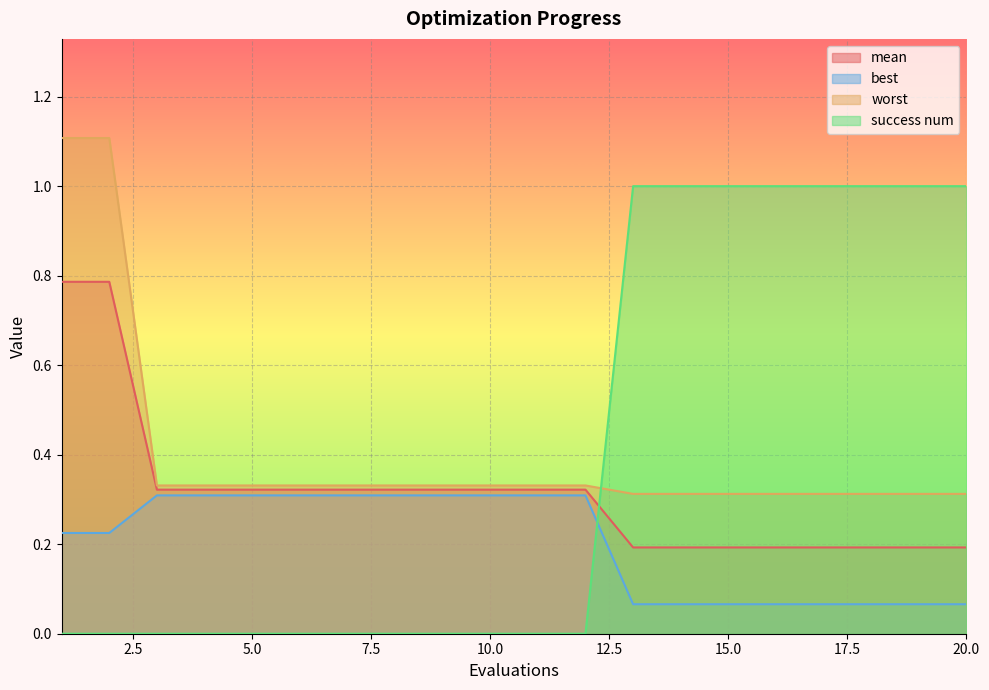

Reading left to right, list all the values displayed in this chart.

mean: 0.8	0.8	0.3	0.3	0.3	0.3	0.3	0.3	0.3	0.3	0.3	0.3	0.2	0.2	0.2	0.2	0.2	0.2	0.2	0.2
best: 0.2	0.2	0.3	0.3	0.3	0.3	0.3	0.3	0.3	0.3	0.3	0.3	0.1	0.1	0.1	0.1	0.1	0.1	0.1	0.1
worst: 1.1	1.1	0.3	0.3	0.3	0.3	0.3	0.3	0.3	0.3	0.3	0.3	0.3	0.3	0.3	0.3	0.3	0.3	0.3	0.3
success num: 0.0	0.0	0.0	0.0	0.0	0.0	0.0	0.0	0.0	0.0	0.0	0.0	1.0	1.0	1.0	1.0	1.0	1.0	1.0	1.0